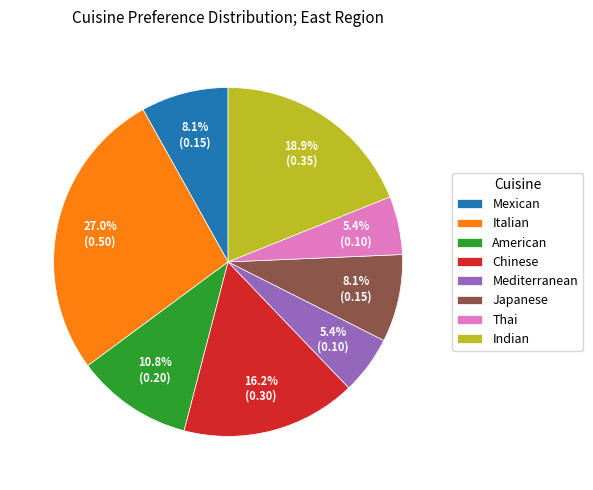

To the nearest percent, what is the difference between the Indian and Italian slice percentages?

8%